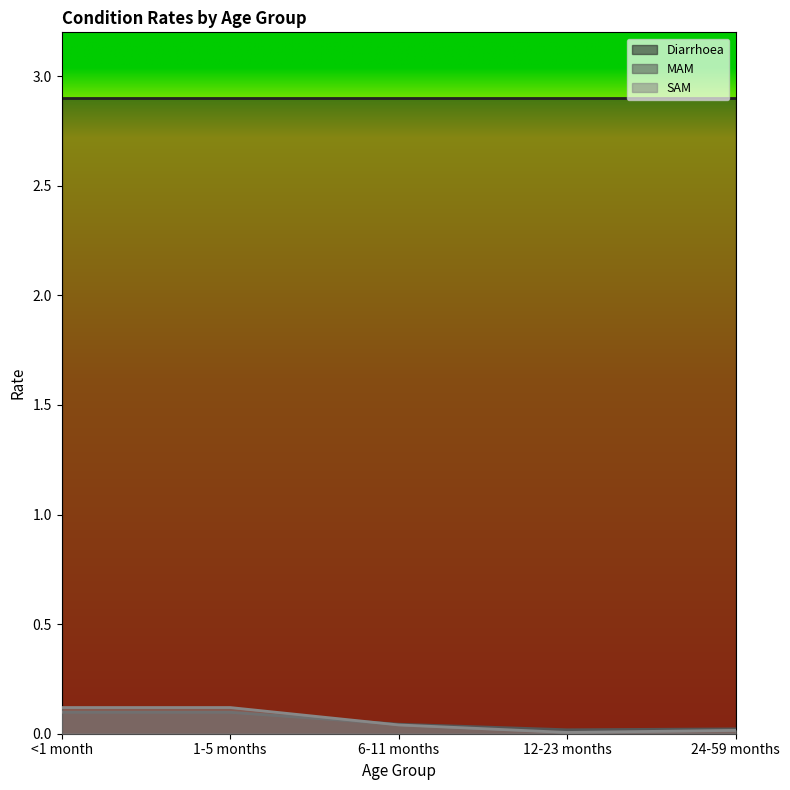

How many lines are shown in the chart?

3